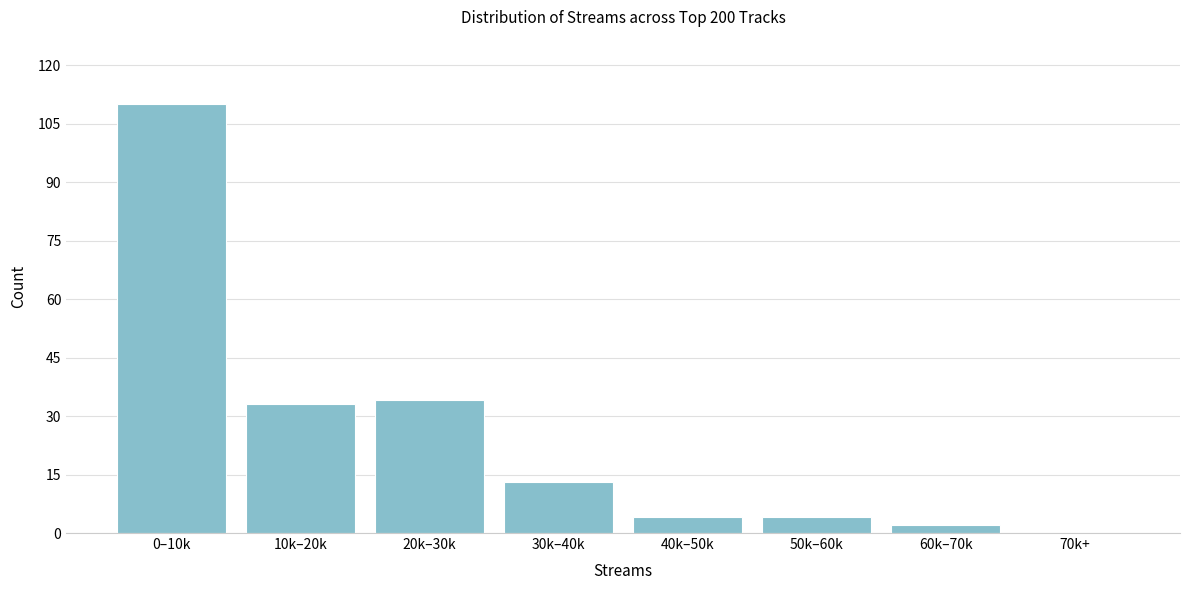

Reading left to right, extract all data points from this chart.

0–10k=110	10k–20k=33	20k–30k=34	30k–40k=13	40k–50k=4	50k–60k=4	60k–70k=2	70k+=0